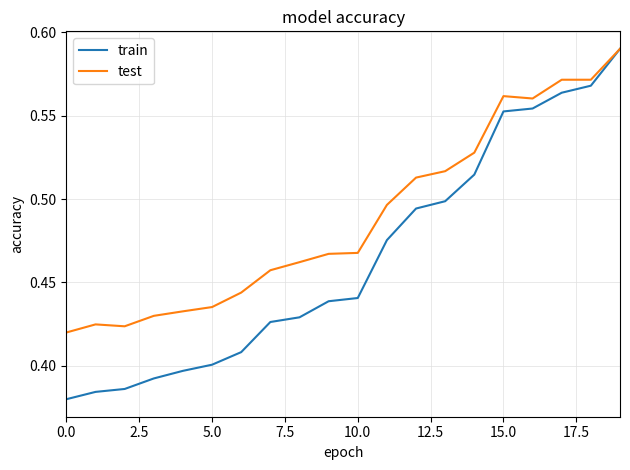

List the series in order of their overall mean, highest first.

test, train